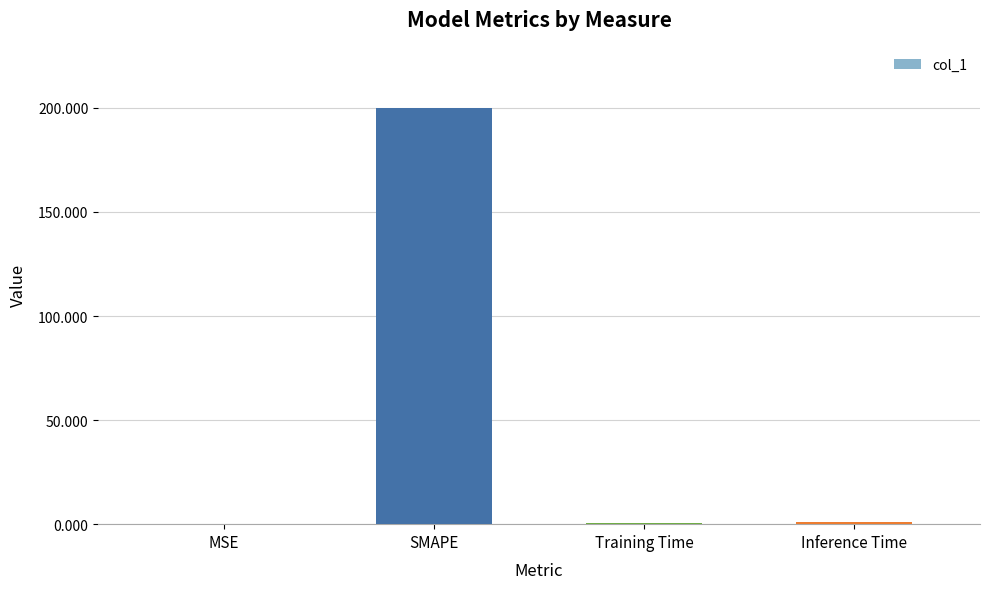

Between Training Time and SMAPE, which is larger?

SMAPE